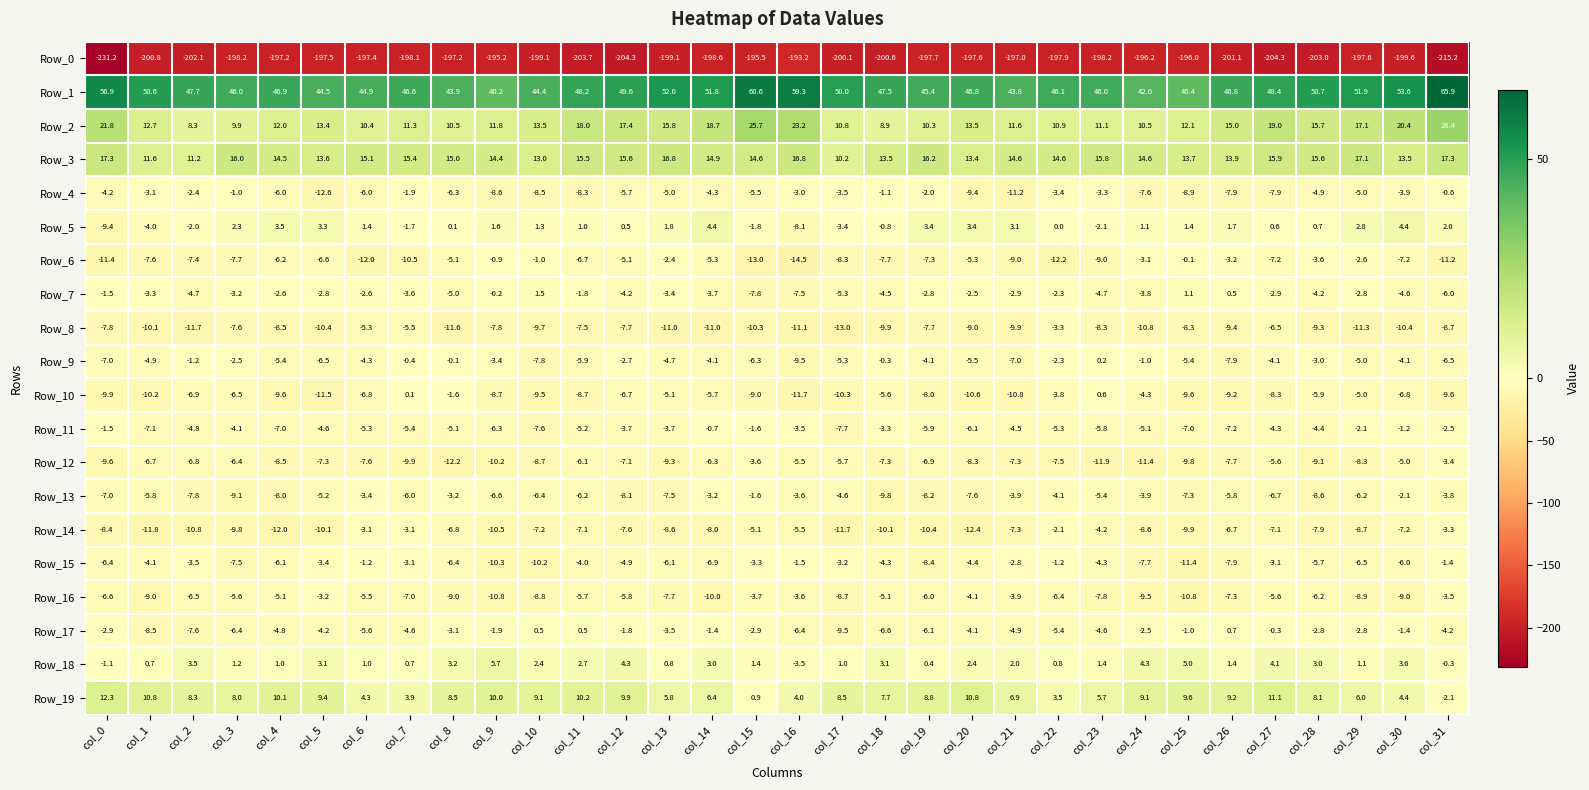

True or false: Row_8 has a value of -11.0 at col_14.

True